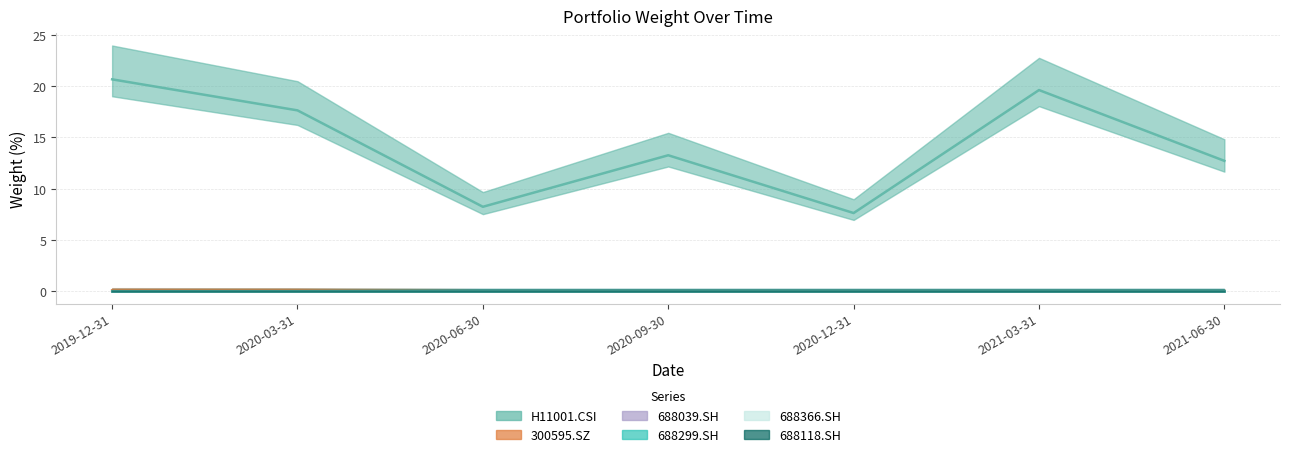

Does the chart display data point markers on the line(s)?

No